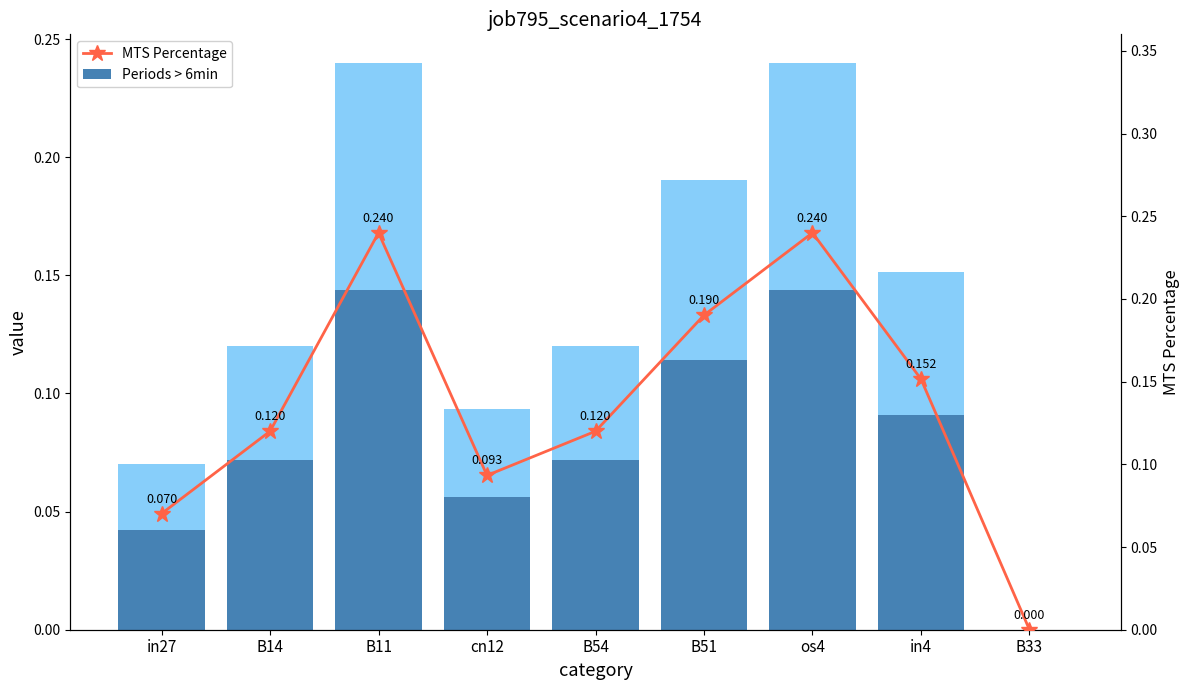

The Periods > 6min series shows 0.1 at cn12. True or false?

True